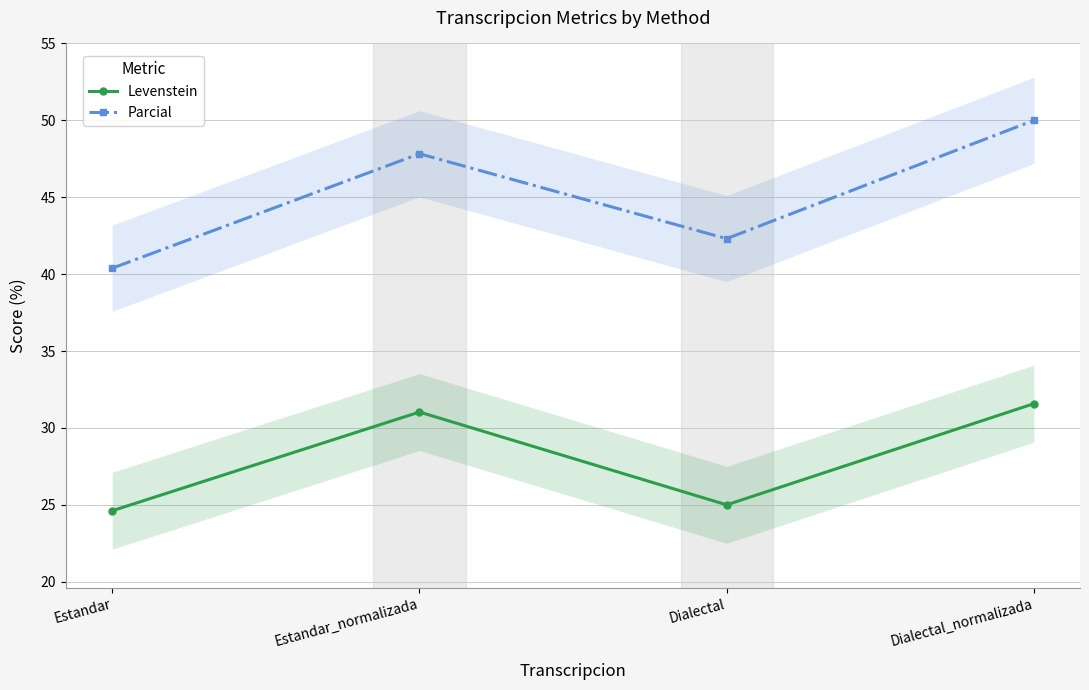

At which label does Parcial reach its minimum?

Estandar